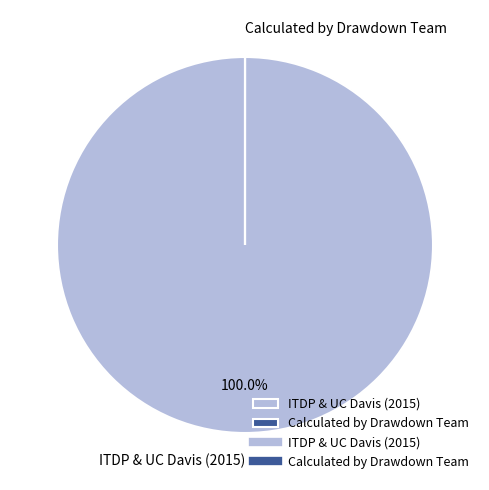

Which category has the biggest portion of the pie?

ITDP & UC Davis (2015)